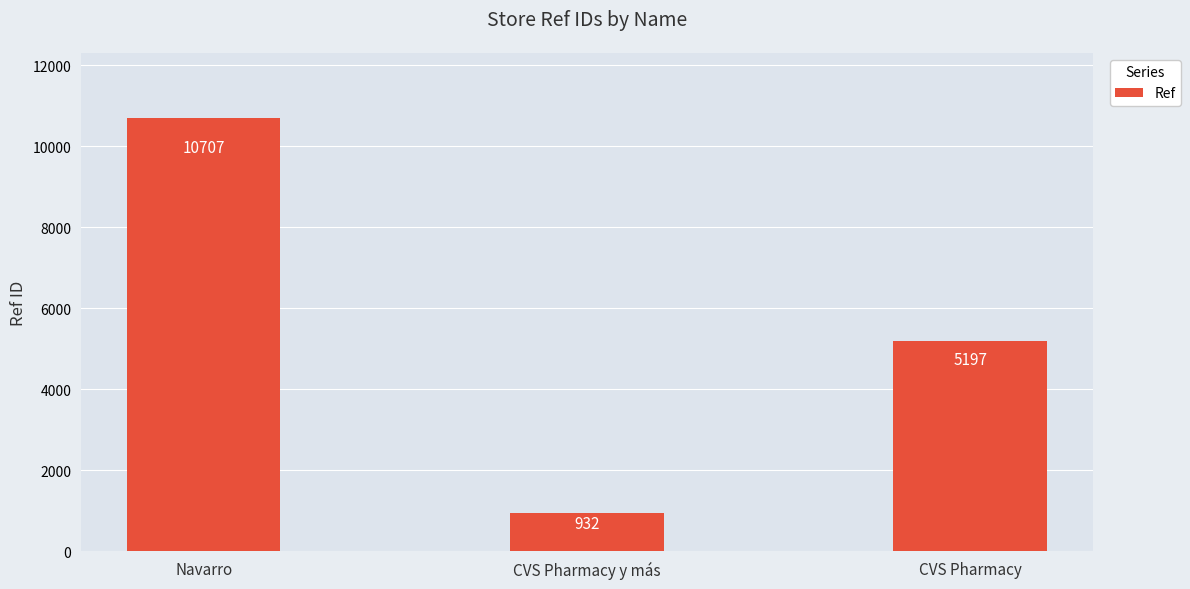

Does the chart contain stacked bars?

No